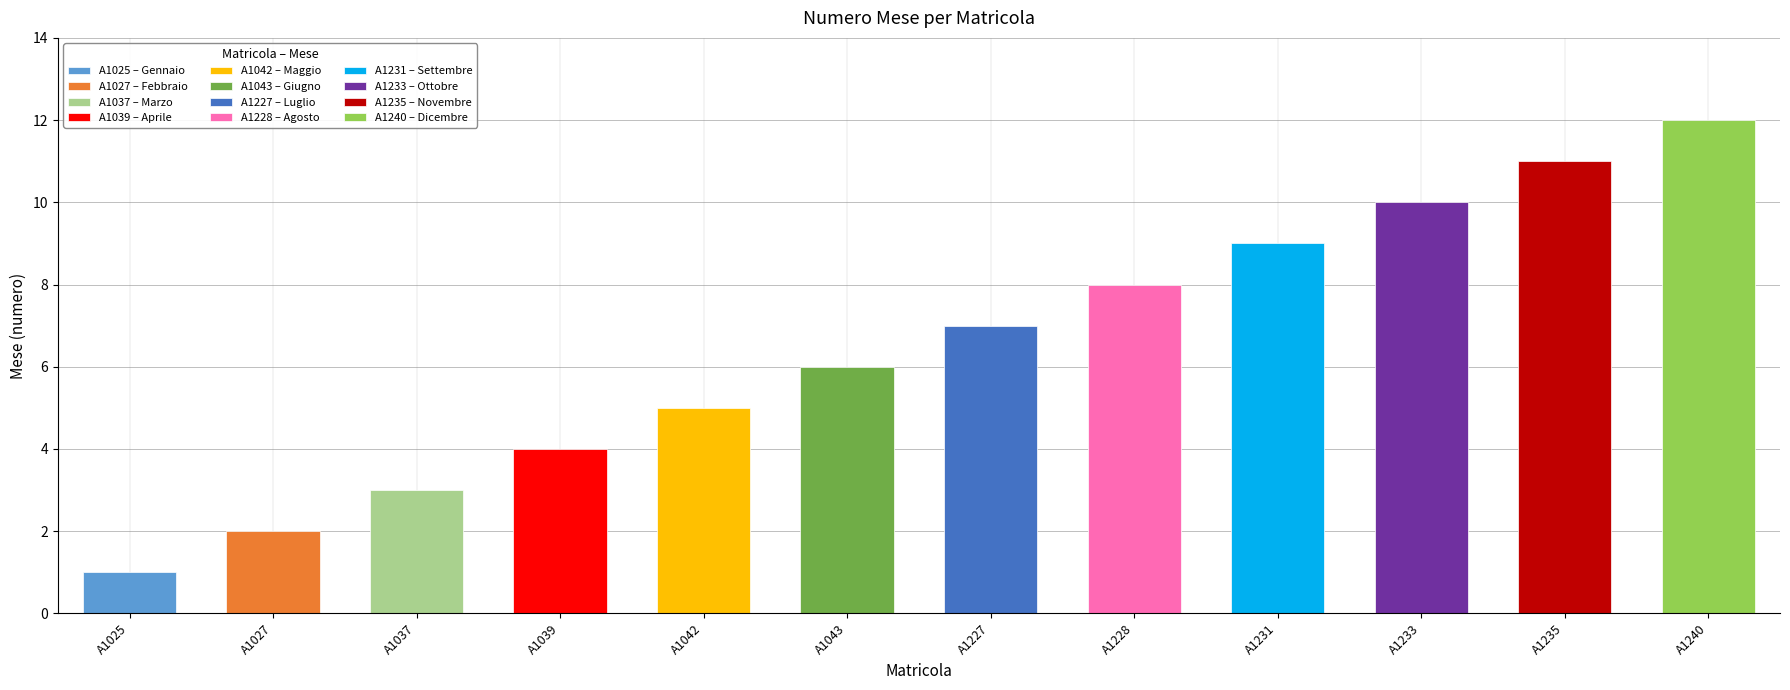

Approximately how many times larger is the value at A1235 compared to A1240?

0.9